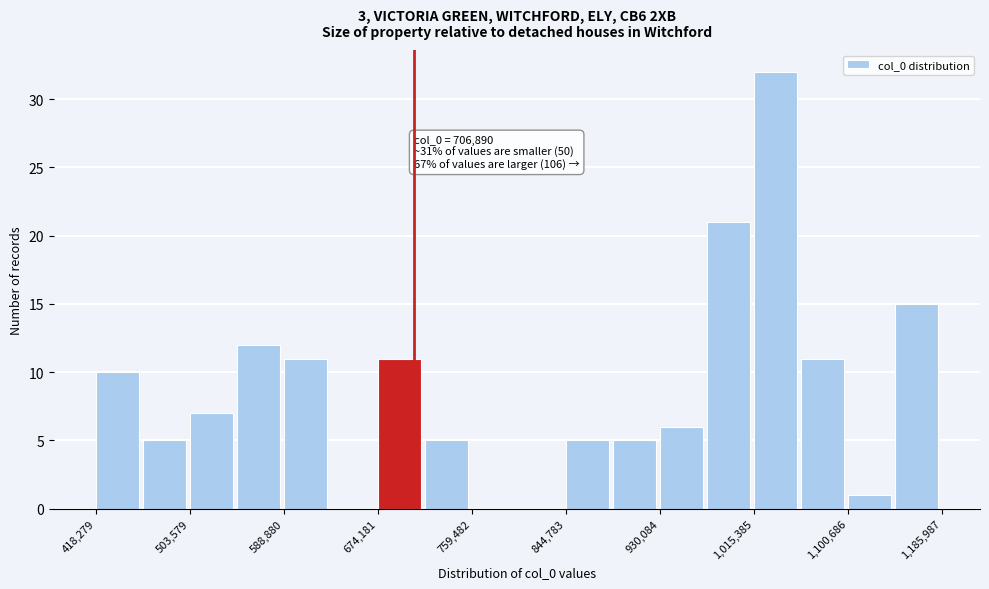

Over which range of the x-axis is the bar tallest?

1020000 to 1060000